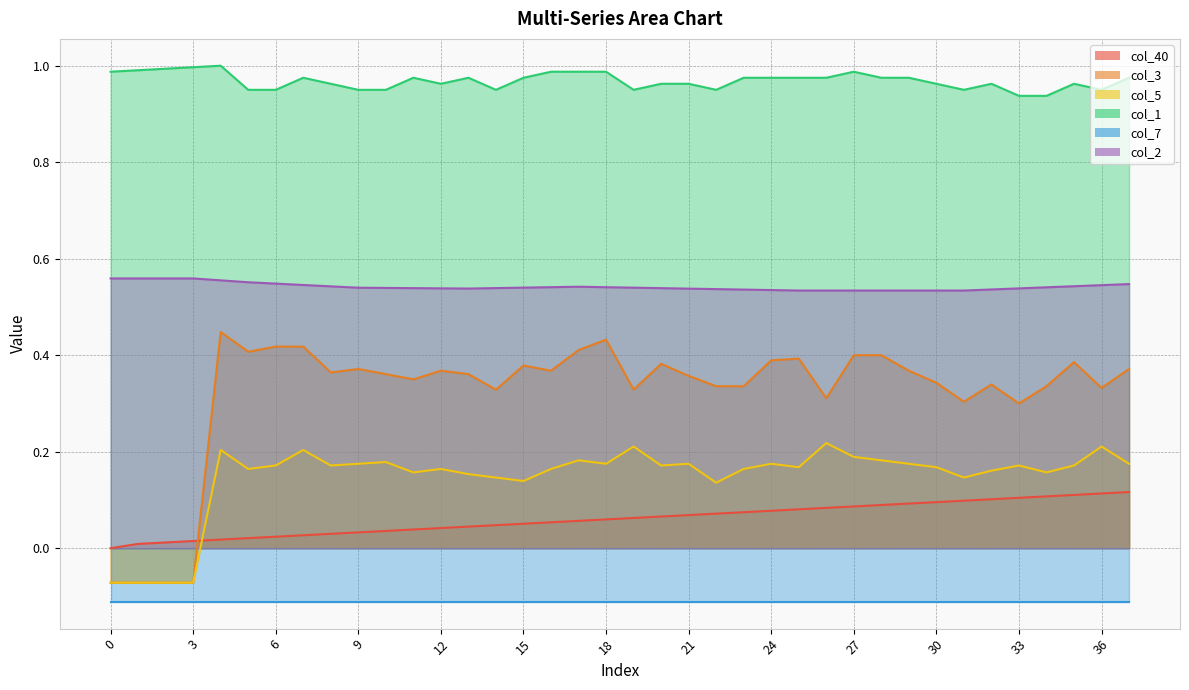

What is the difference between the second highest and minimum values in the col_3 series?

0.5